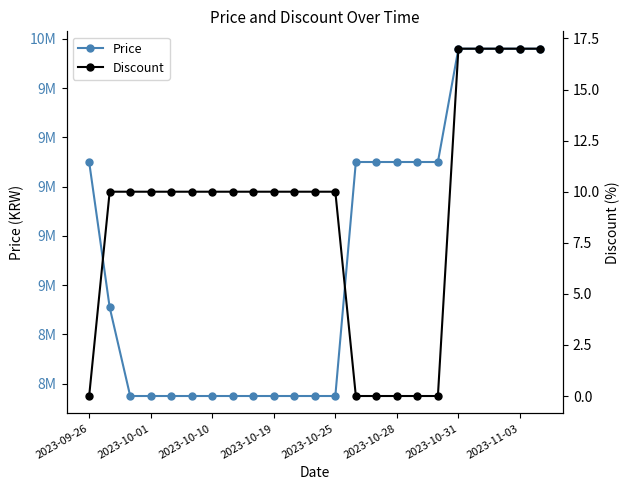

Rank the series at 10 from highest to lowest value.

Price, Discount